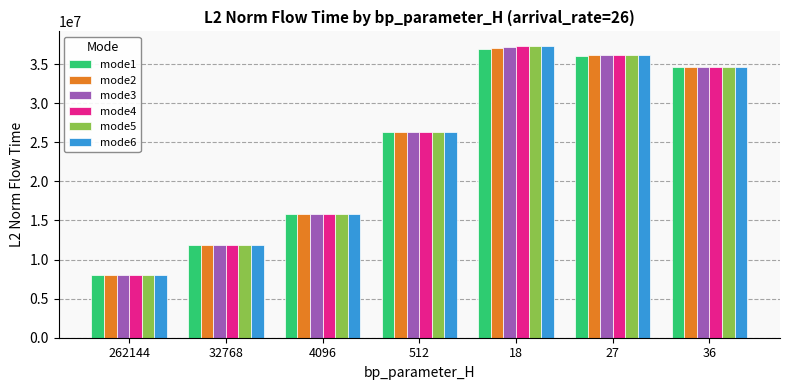

What is the label of the 2nd bar from the right?

27